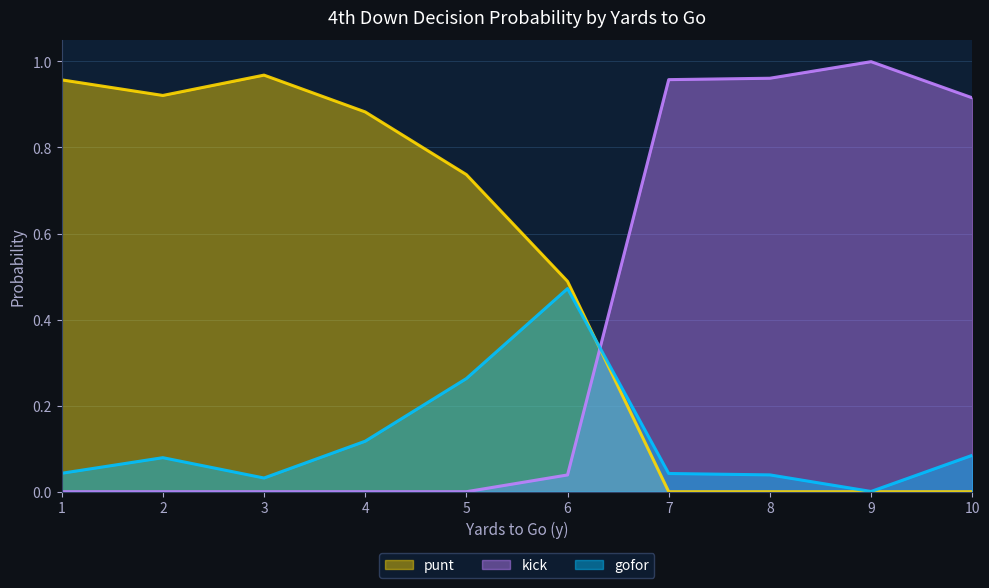

At which category does the chart reach its peak across all series?

9